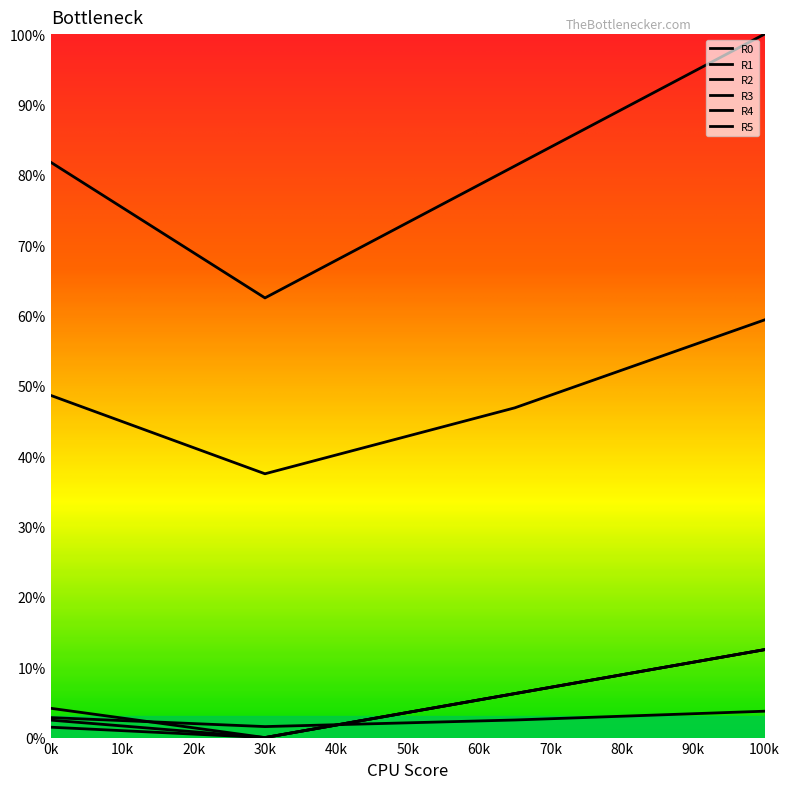

Reading right to left, transcribe all the data shown in this chart.

R0: 3.8	2.5	1.6	2.8
R1: 100.0	81.2	62.5	81.8
R2: 59.4	46.9	37.5	48.6
R3: 12.5	6.2	0.0	4.2
R4: 12.5	6.2	0.0	2.5
R5: 12.5	6.2	0.0	1.5